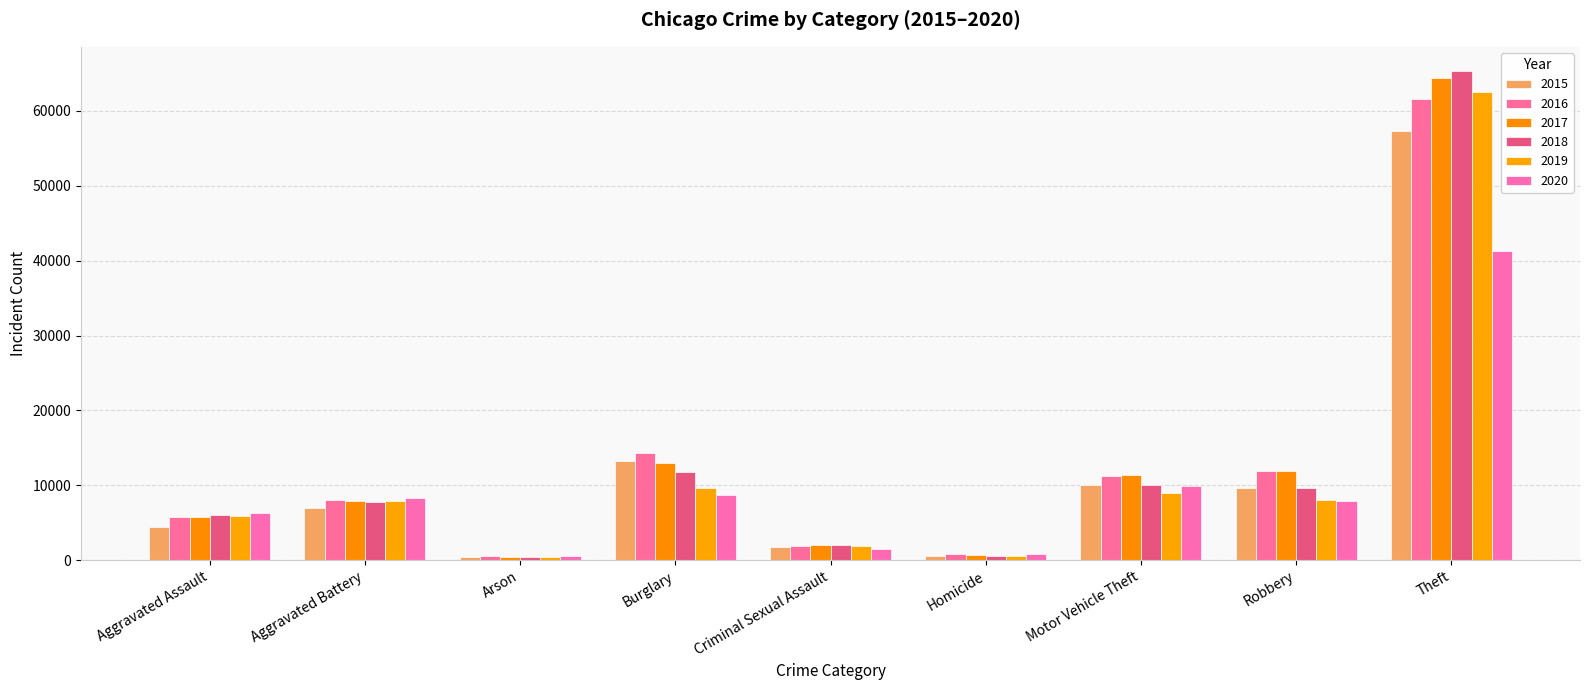

What is the highest value of the 2017 series?

64386